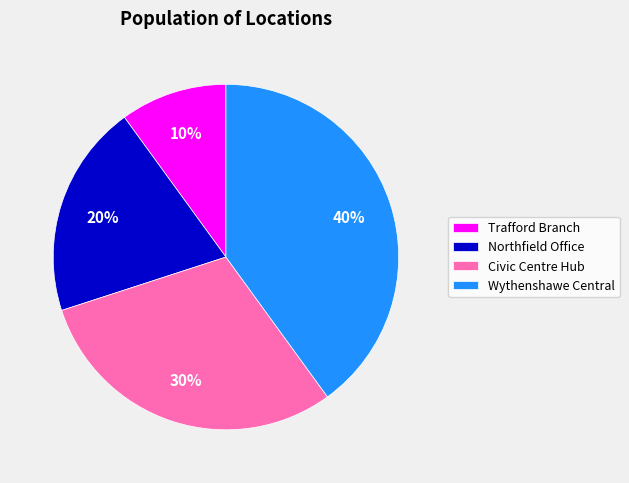

To the nearest percent, what portion does Wythenshawe Central represent?

40%